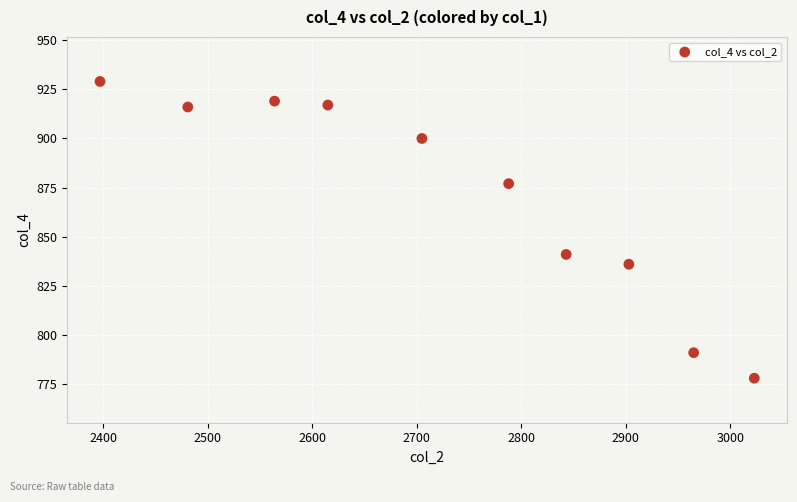

What is the average X value?

2728